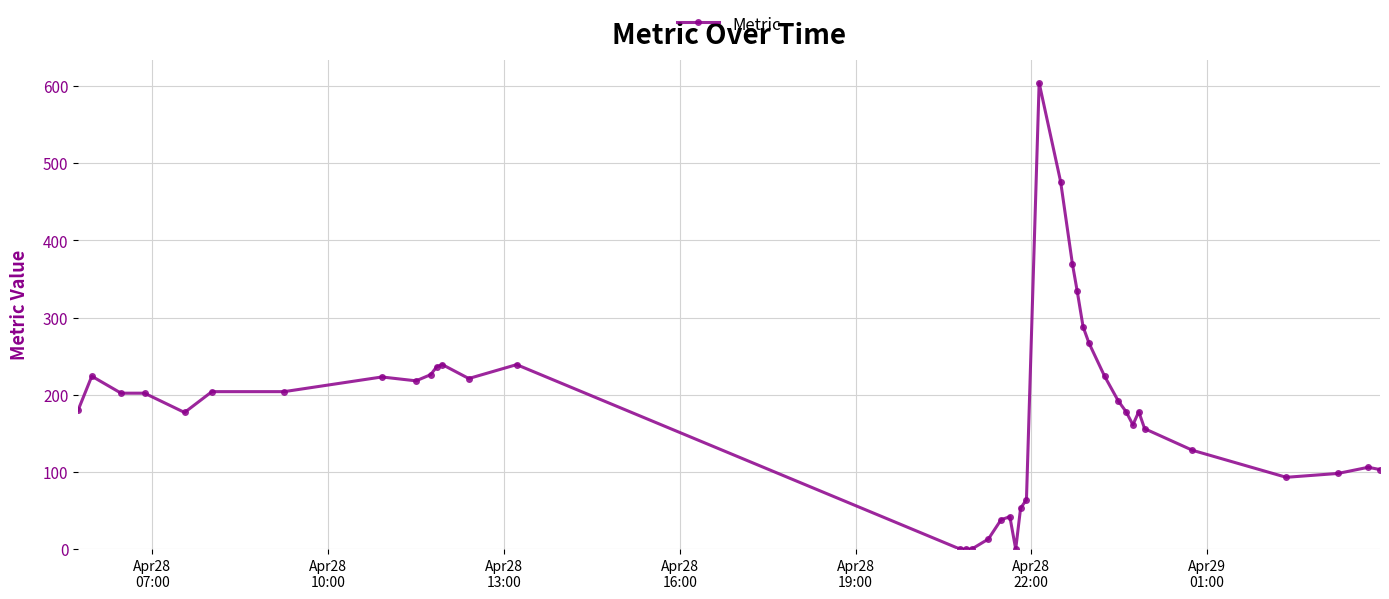

What is the average value?

179